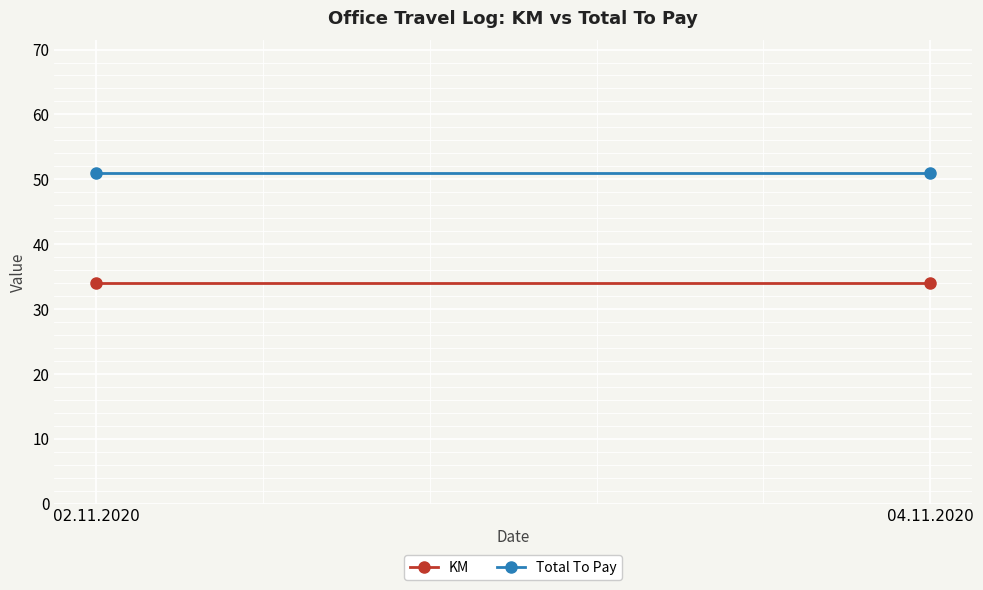

What is the sum of all Total To Pay values?

102